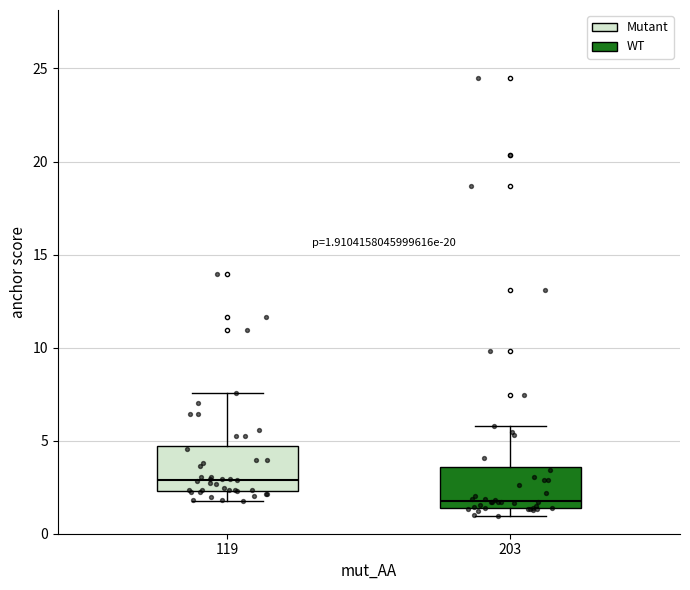

Which box's median line is the lowest?

203